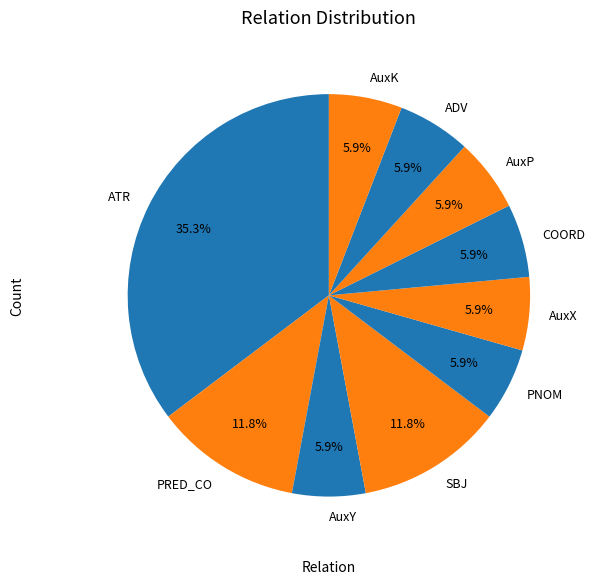

Which category has the biggest portion of the pie?

ATR